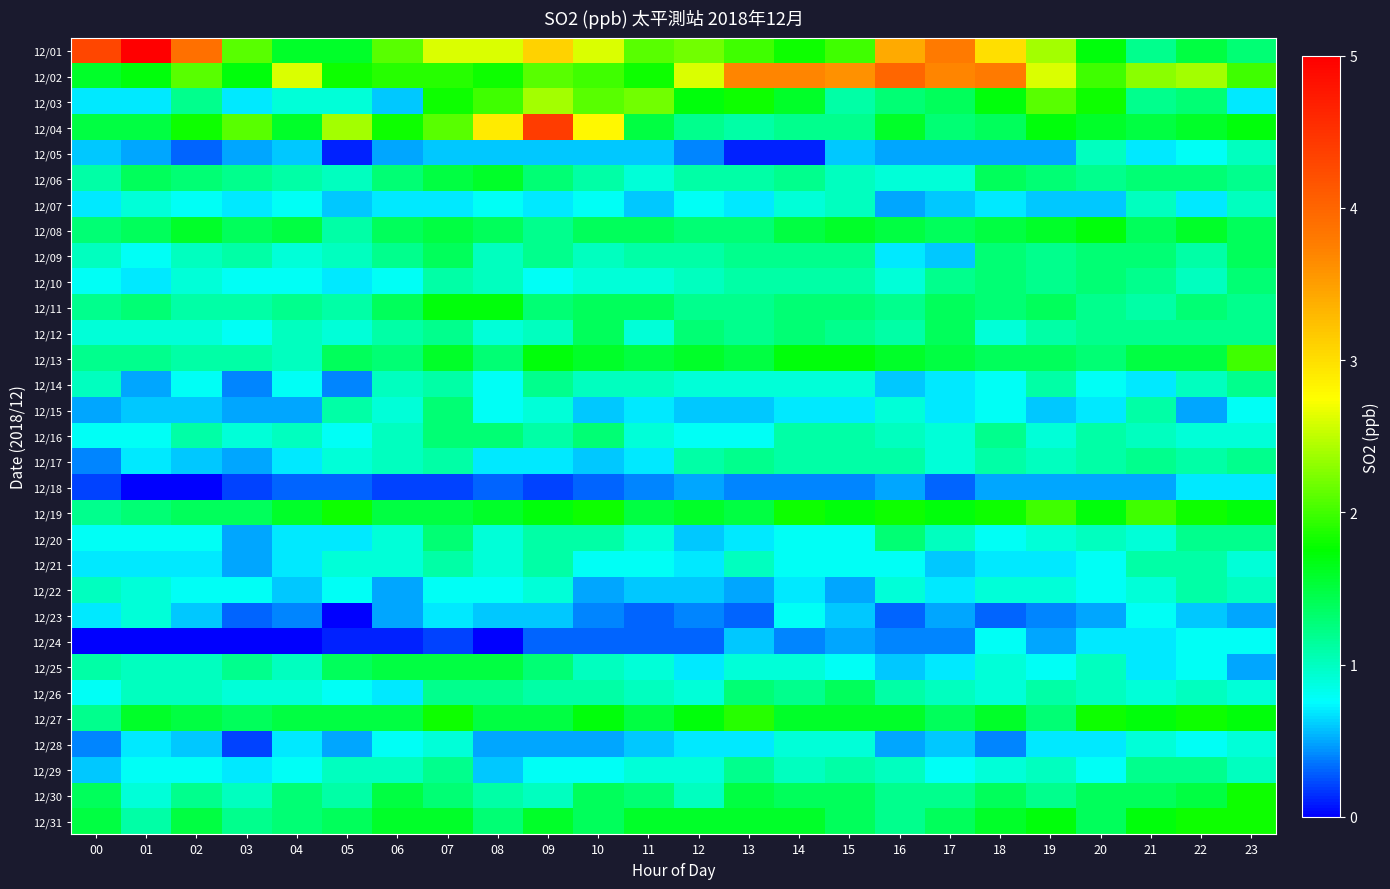

At which category is the sum across all series the highest?

07